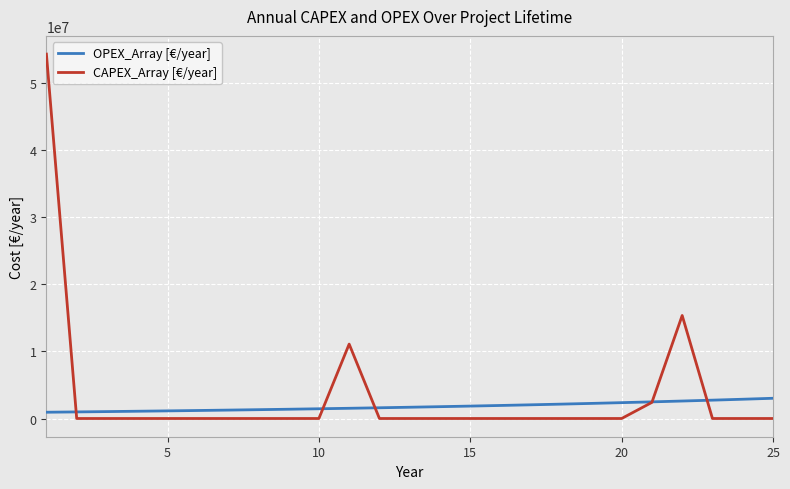

Rank the series by their maximum value, from lowest to highest.

OPEX_Array [€/year], CAPEX_Array [€/year]